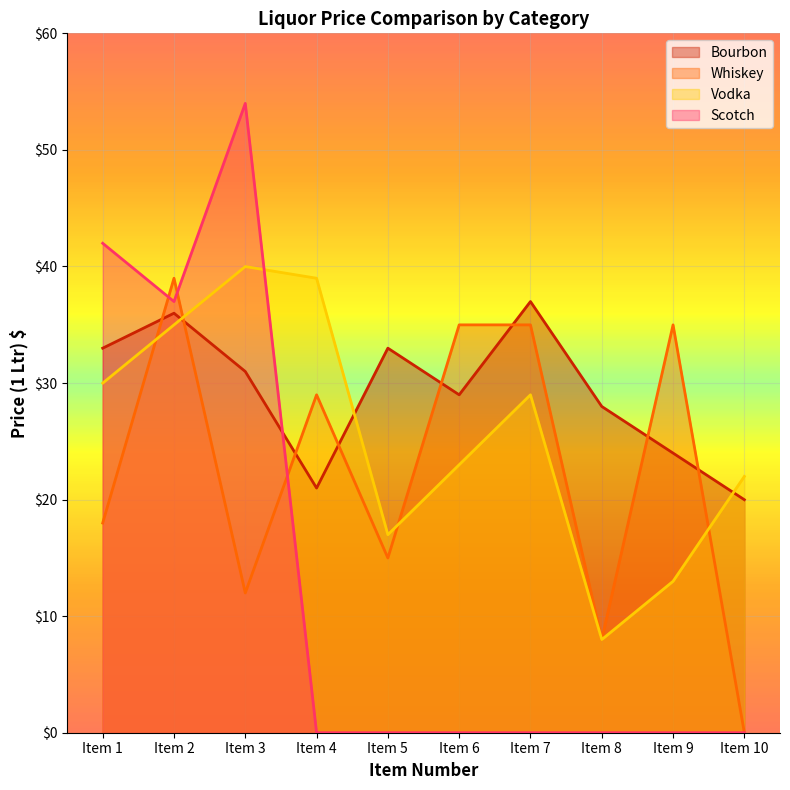

Is it true that Vodka equals 55.2 at Item 3?

False